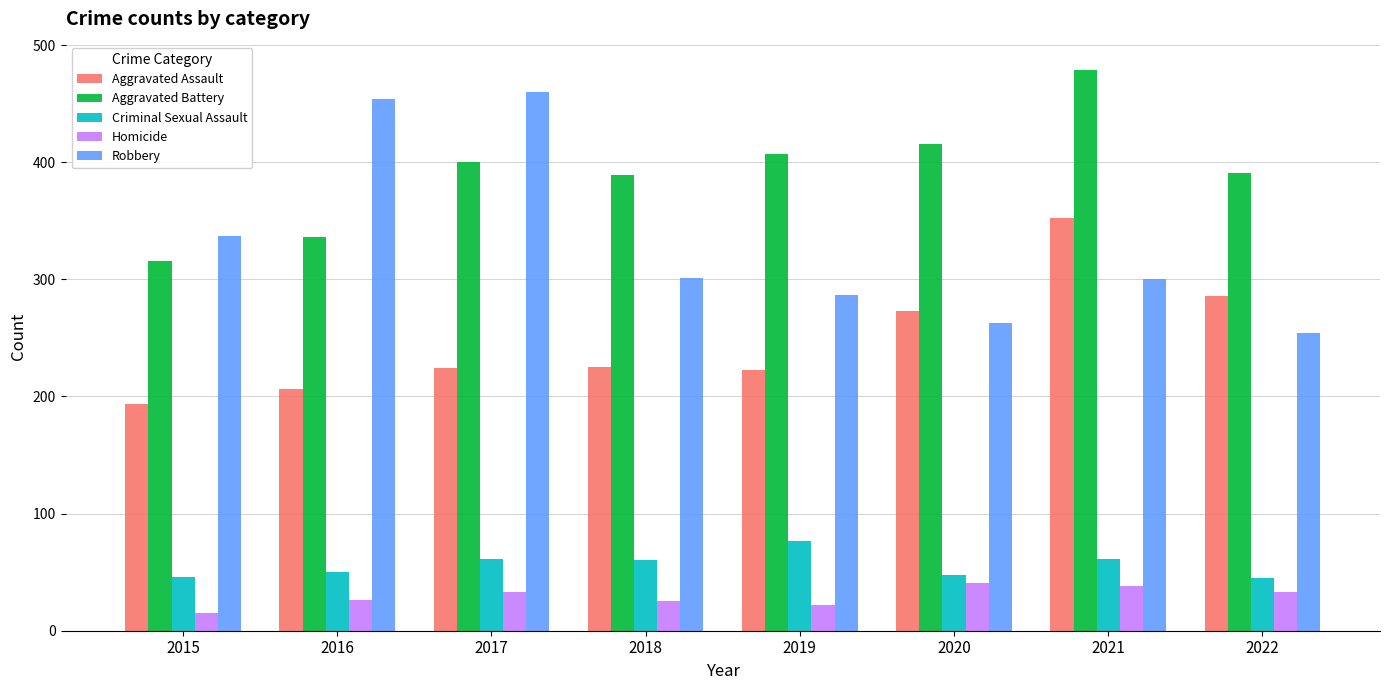

How many data points in Homicide are less than 33?

4